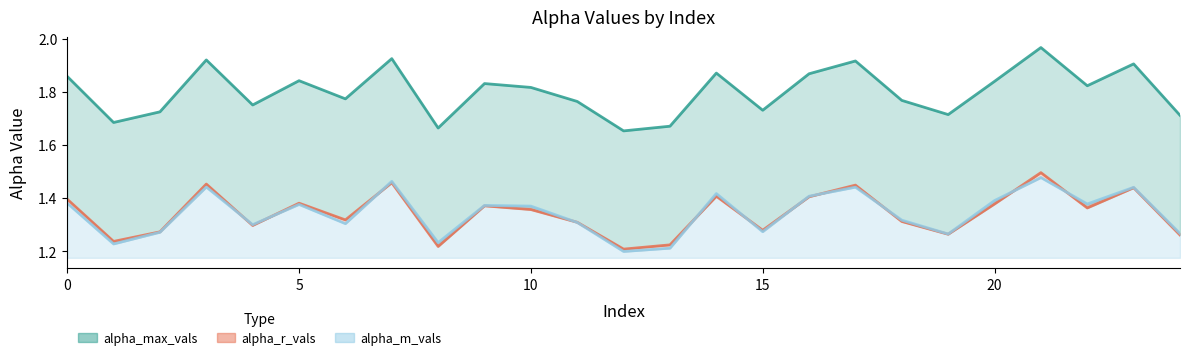

True or false: alpha_r_vals and alpha_max_vals intersect in this chart.

False